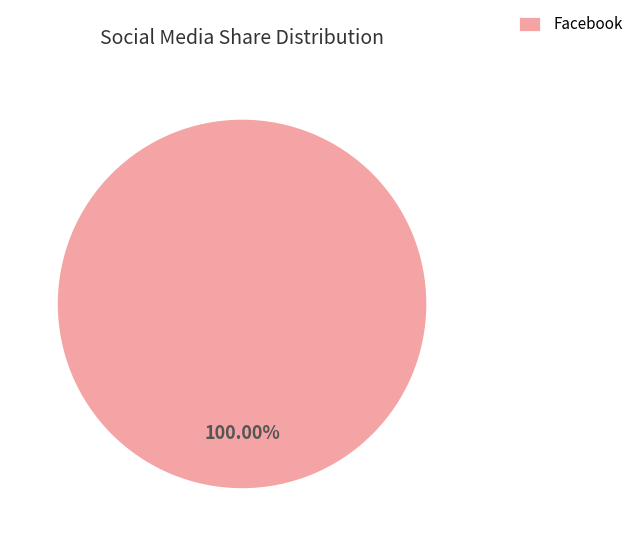

Rank the categories by value from highest to lowest.

Facebook